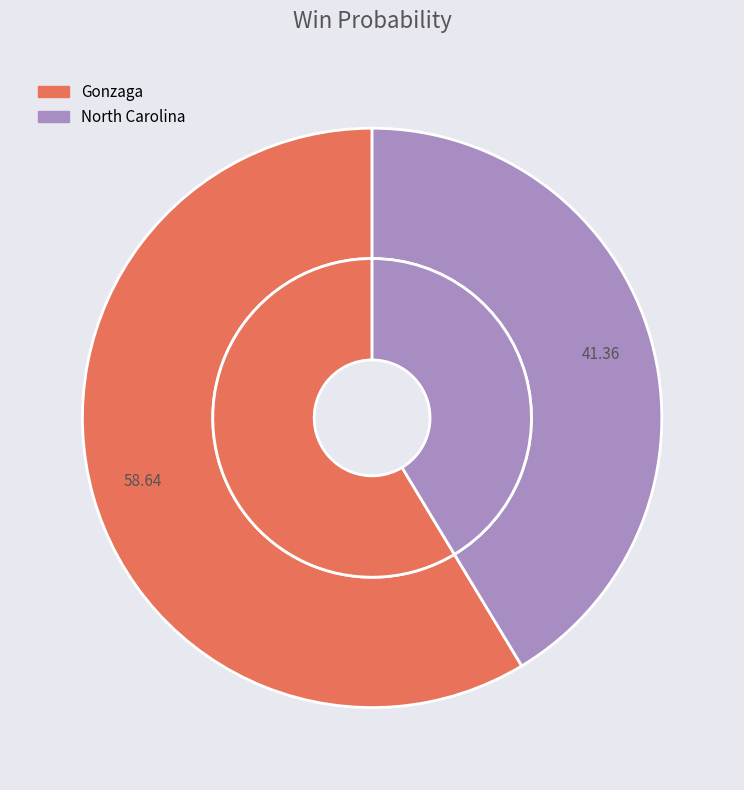

How many slices are in this pie chart?

2